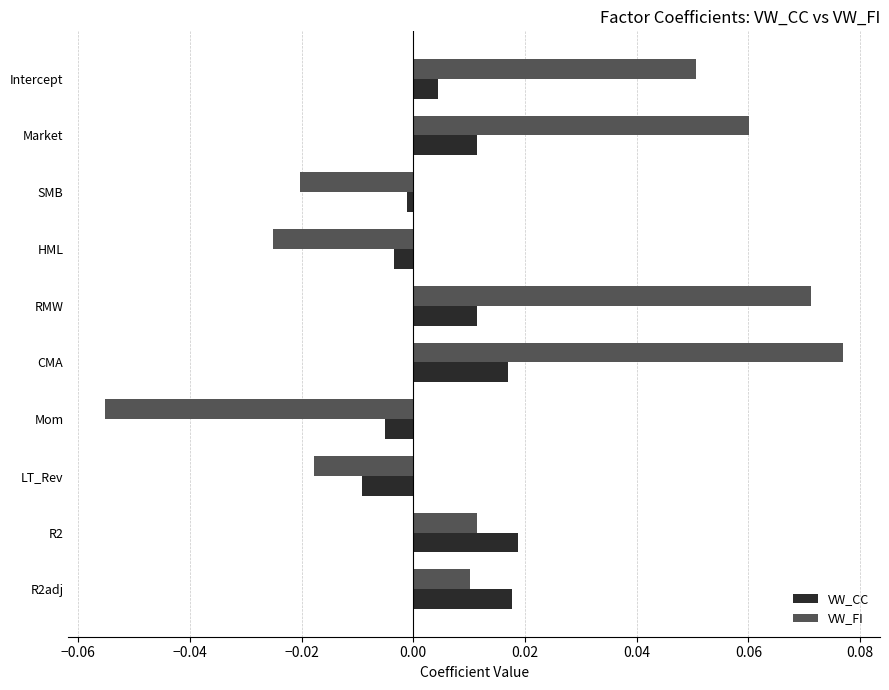

Rank the series by their average value, from highest to lowest.

VW_FI, VW_CC